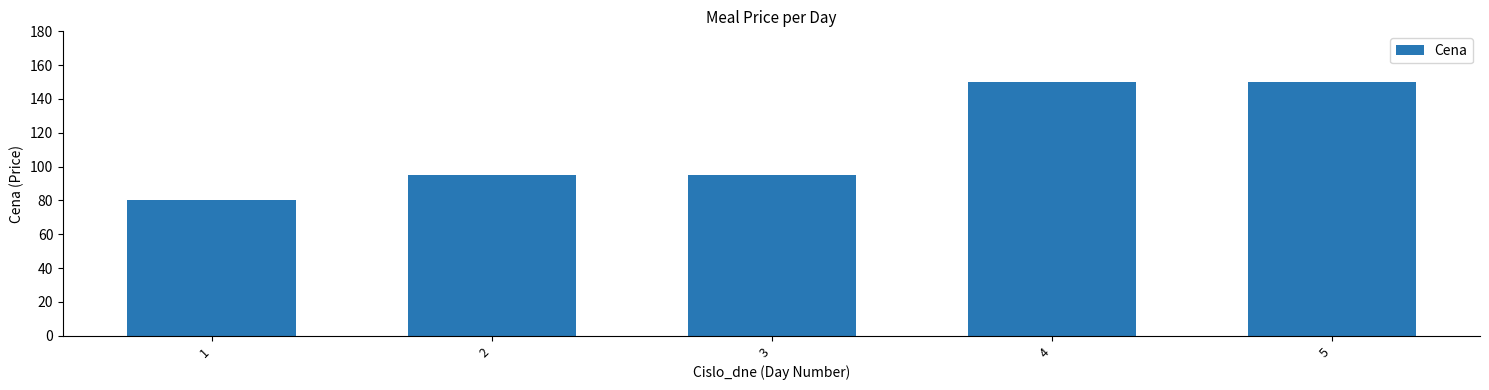

What is the difference between the maximum and minimum values?

70